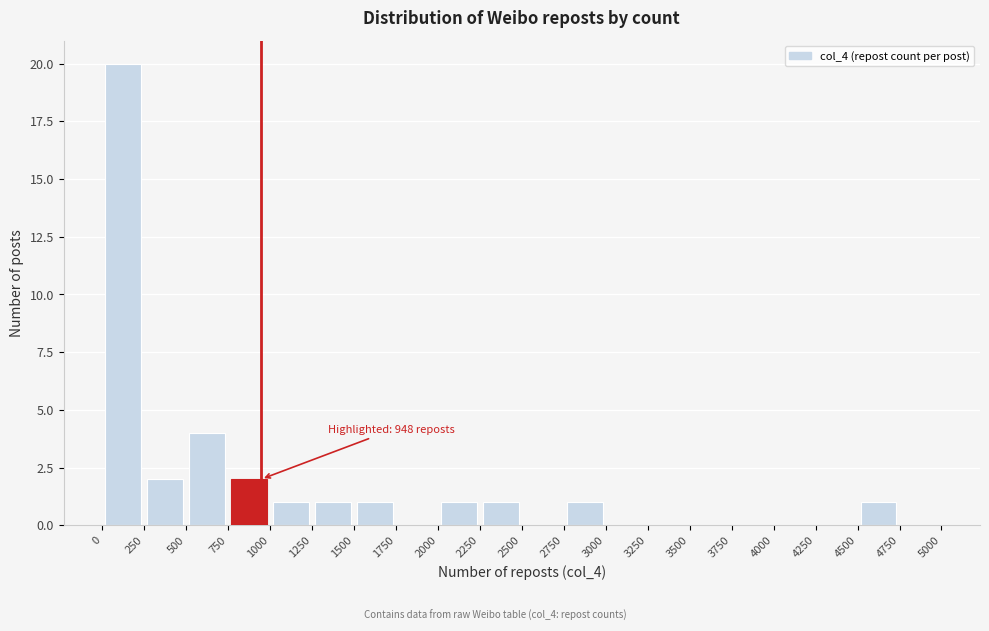

Which range on the x-axis has the tallest bar?

0 to 250